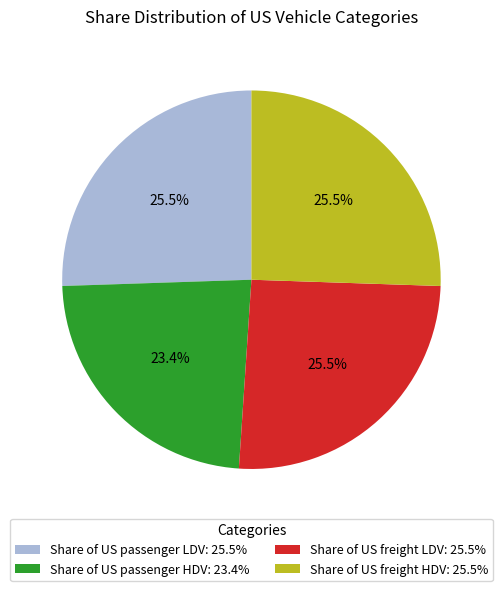

Is the sum of Share of US freight HDV: 25.5% and Share of US freight LDV: 25.5% greater than half?

Yes